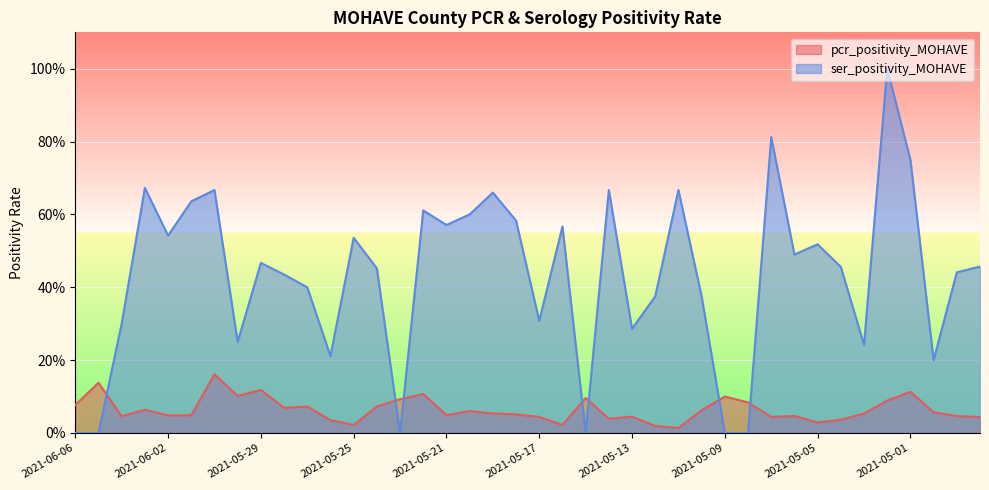

Is it true that ser_positivity_MOHAVE equals -0.6 at 2021-05-23?

False